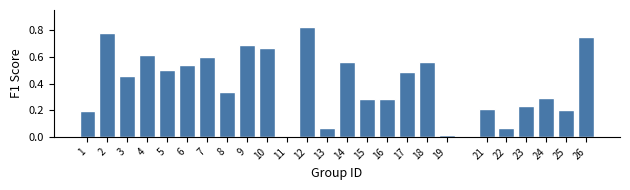

What is the sum of the values at 17 and 6?

1.0